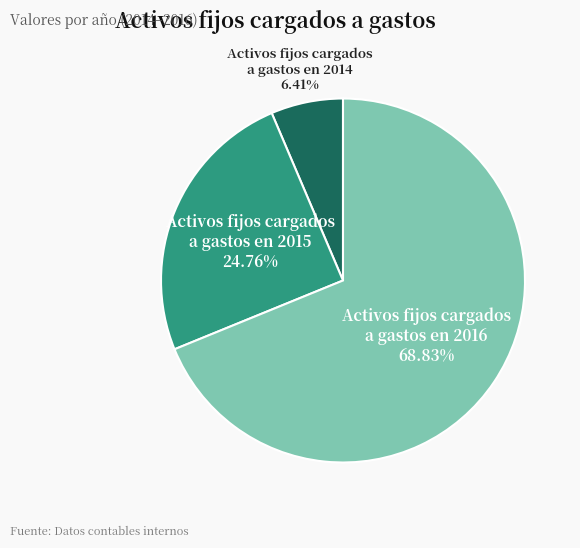

Which category accounts for the majority?

Activos fijos cargados a gastos en 2016